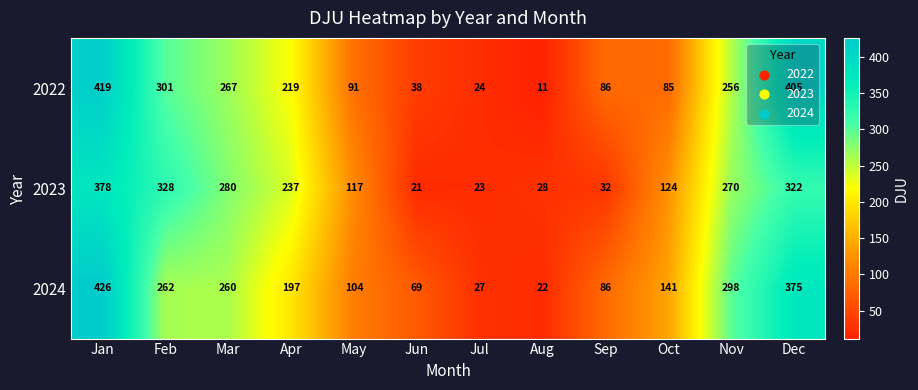

Where is 2022 nearest to the value 215?

Apr